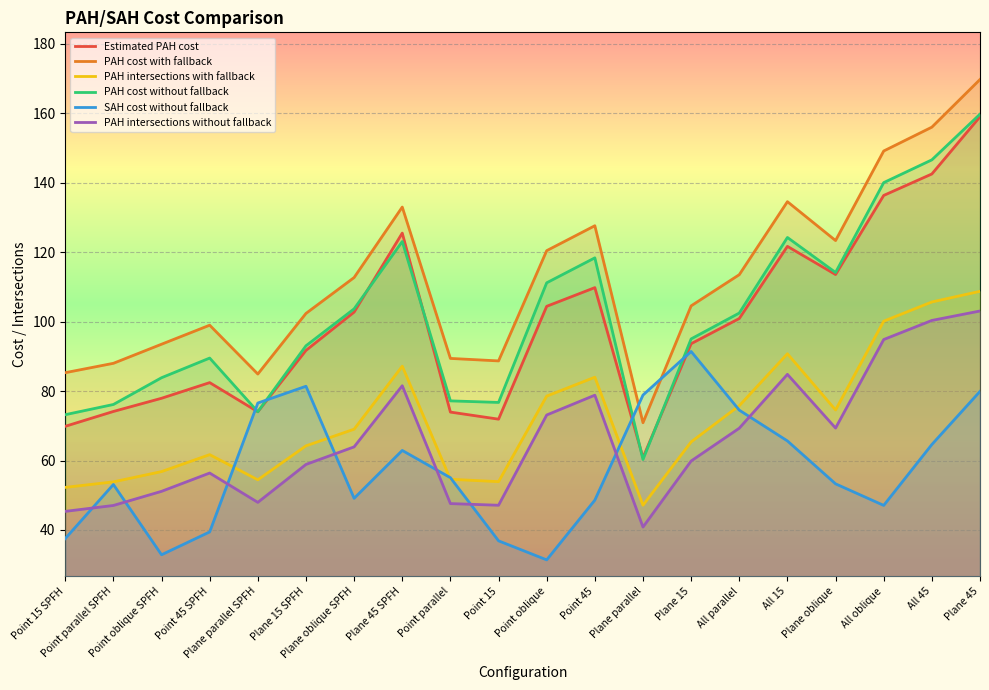

True or false: PAH intersections with fallback and PAH cost without fallback cross at least once.

False